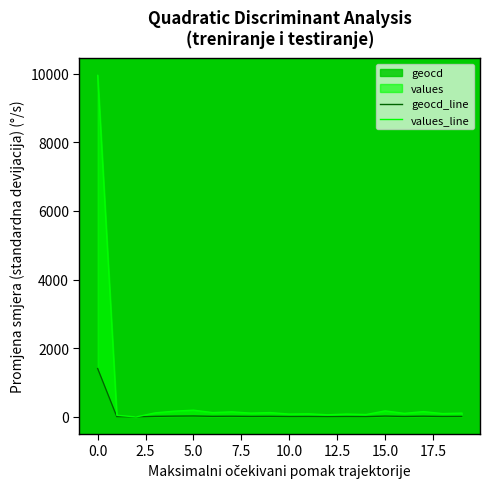

What is the label of the 6th point from the right?

14